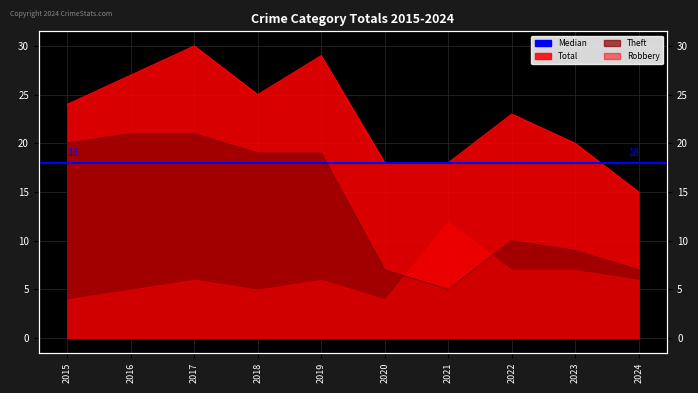

True or false: Theft has a value of 14 at 2023.

False